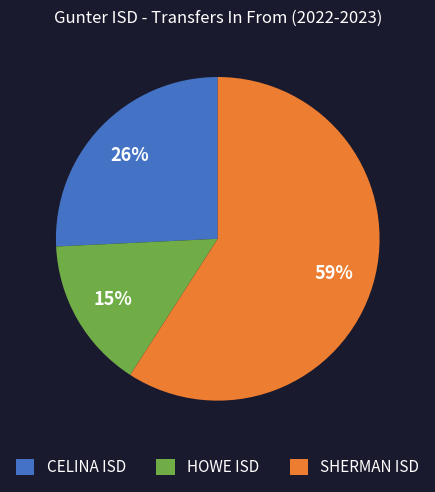

To the nearest percent, what portion does HOWE ISD represent?

15%